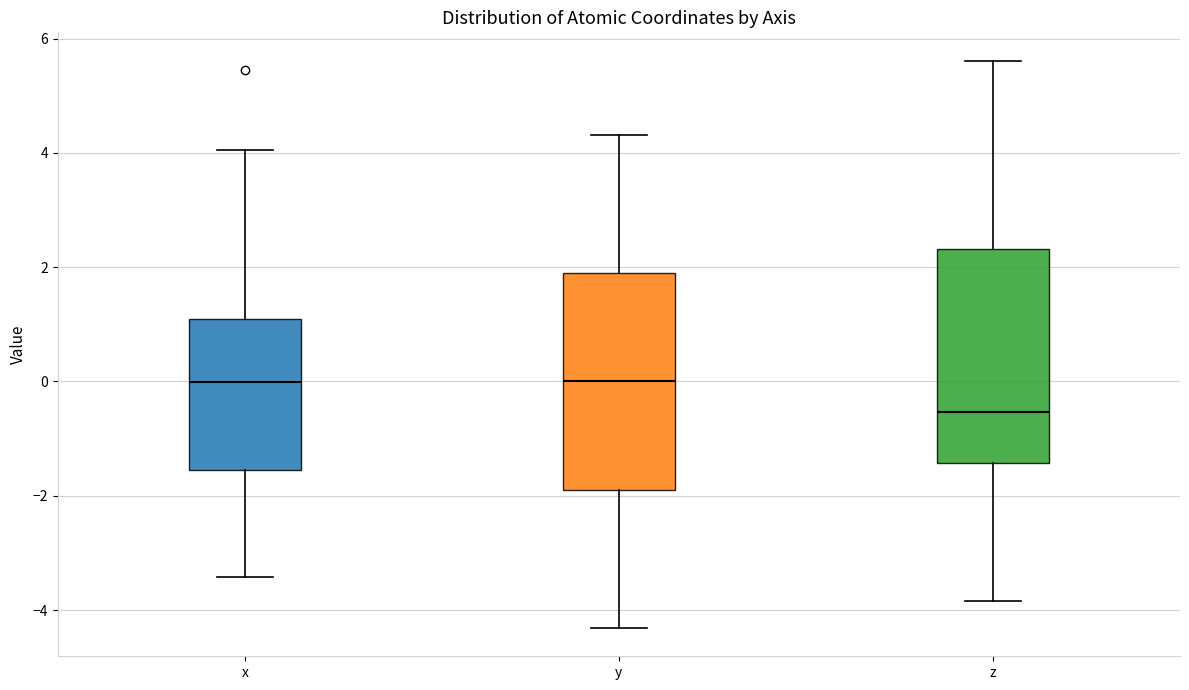

Reading left to right, transcribe this box plot: for each box, give where its median line is, the range the box spans, and where its two whiskers end, as read against the y-axis. The values are not printed on the chart, so give them approximately, as read against the axis.

x: median 0.0, box -1.6 to 1.0, whiskers -3.4 to 4.0
y: median 0.0, box -1.8 to 1.8, whiskers -4.4 to 4.4
z: median -0.6, box -1.4 to 2.4, whiskers -3.8 to 5.6